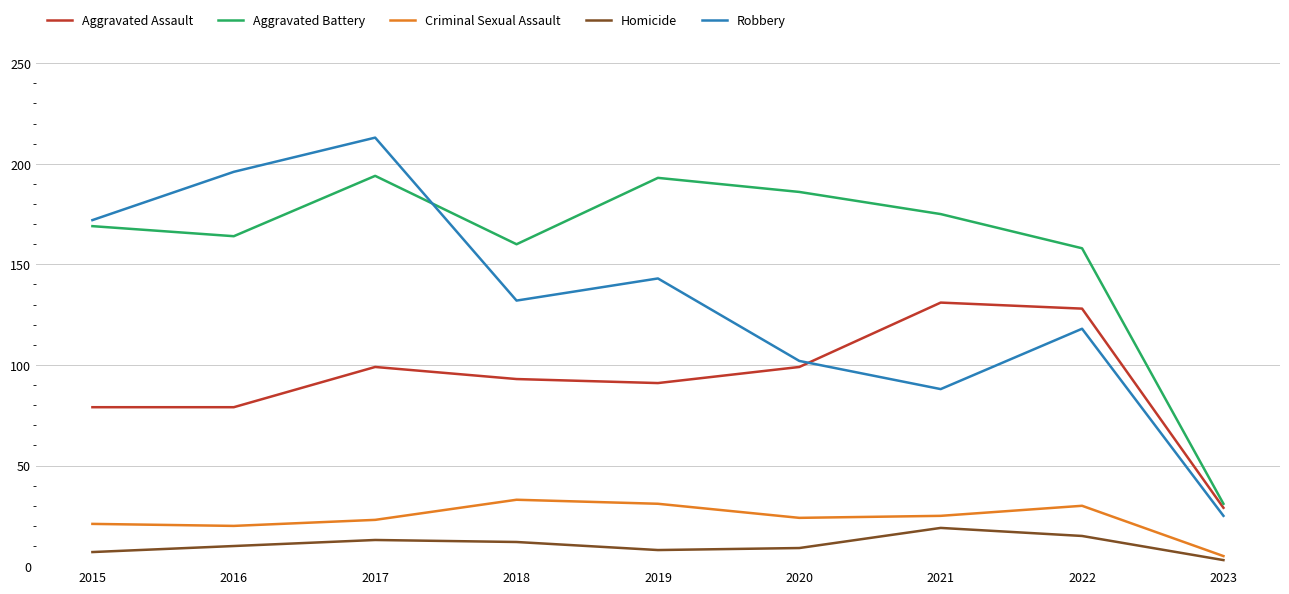

True or false: Homicide and Aggravated Battery cross at least once.

False